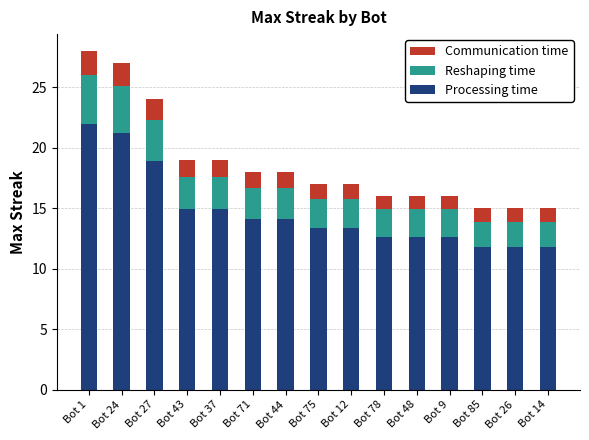

What is the approximate value of Processing time at Bot 24?

21.2